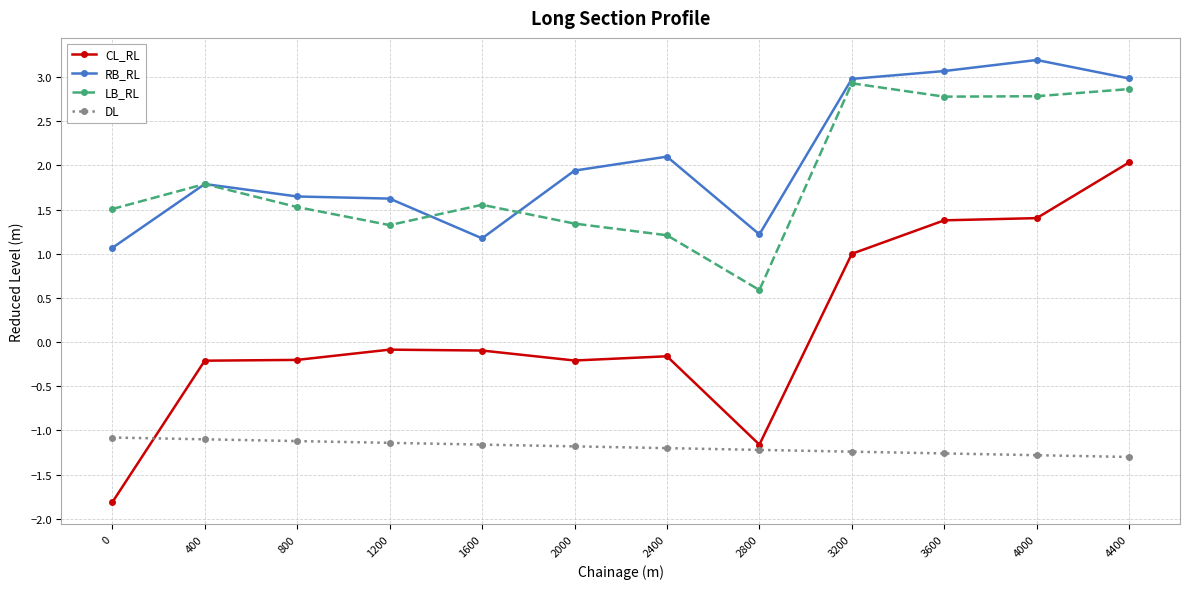

What is the highest value of the LB_RL series?

2.9